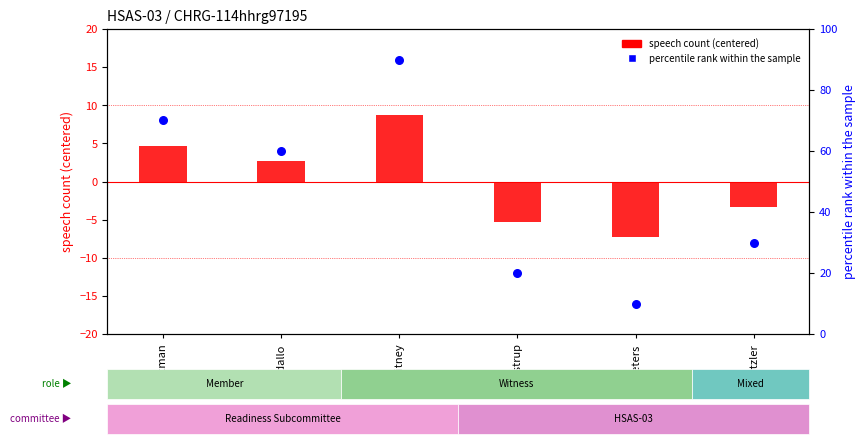

Is the value of speech count (centered) at Hartzler greater than the value of percentile rank within the sample at Bordallo?

No